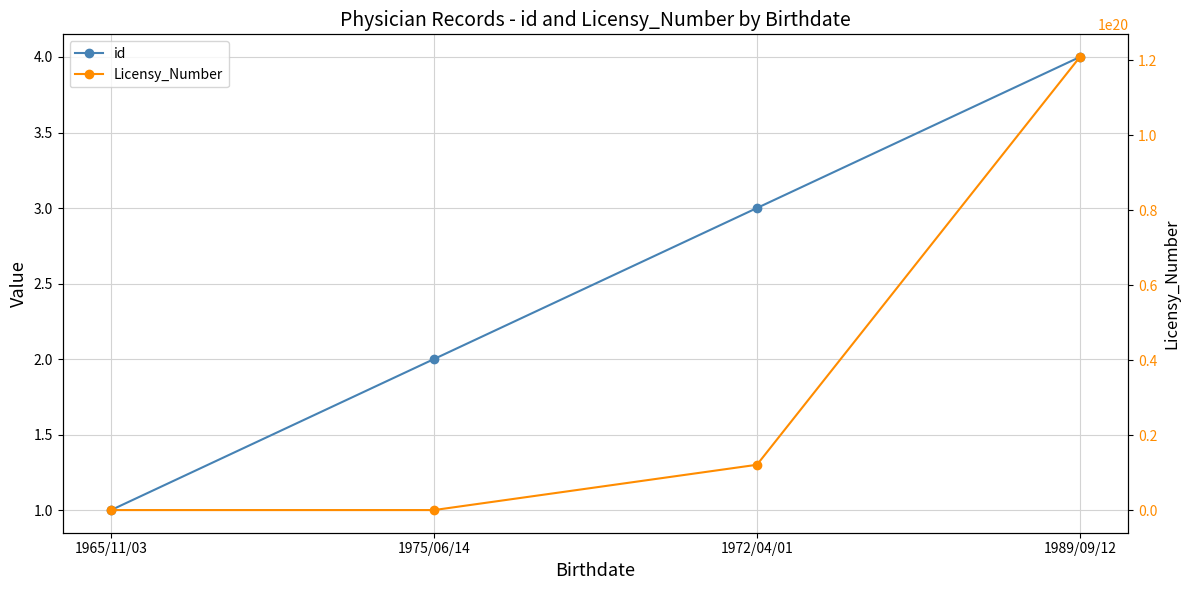

What is the value of the id point at the 4th from the left?

4